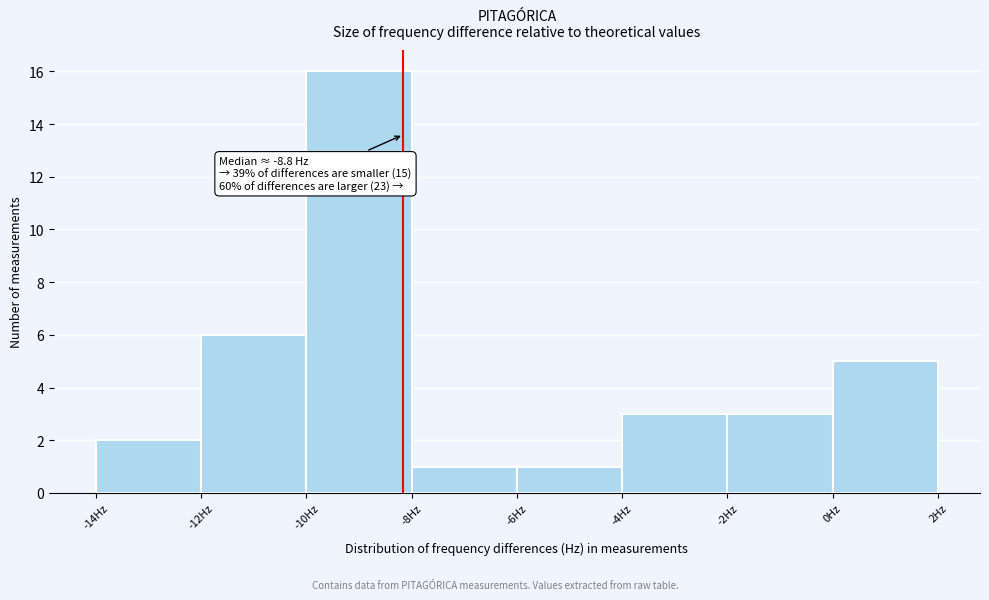

Over which range of the x-axis is the bar tallest?

-10 to -8